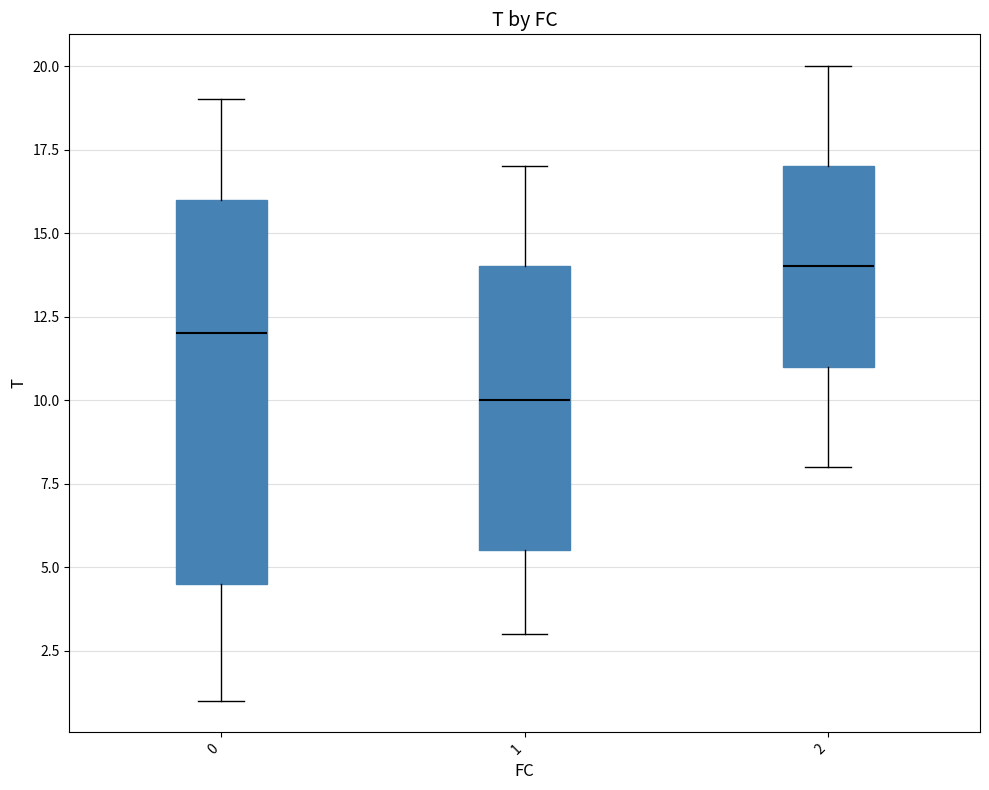

Reading left to right, transcribe this box plot: for each box, give where its median line is, the range the box spans, and where its two whiskers end, as read against the y-axis. The values are not printed on the chart, so give them approximately, as read against the axis.

0: median 12.0, box 4.5 to 16.0, whiskers 1.0 to 19.0
1: median 10.0, box 5.5 to 14.0, whiskers 3.0 to 17.0
2: median 14.0, box 11.0 to 17.0, whiskers 8.0 to 20.0